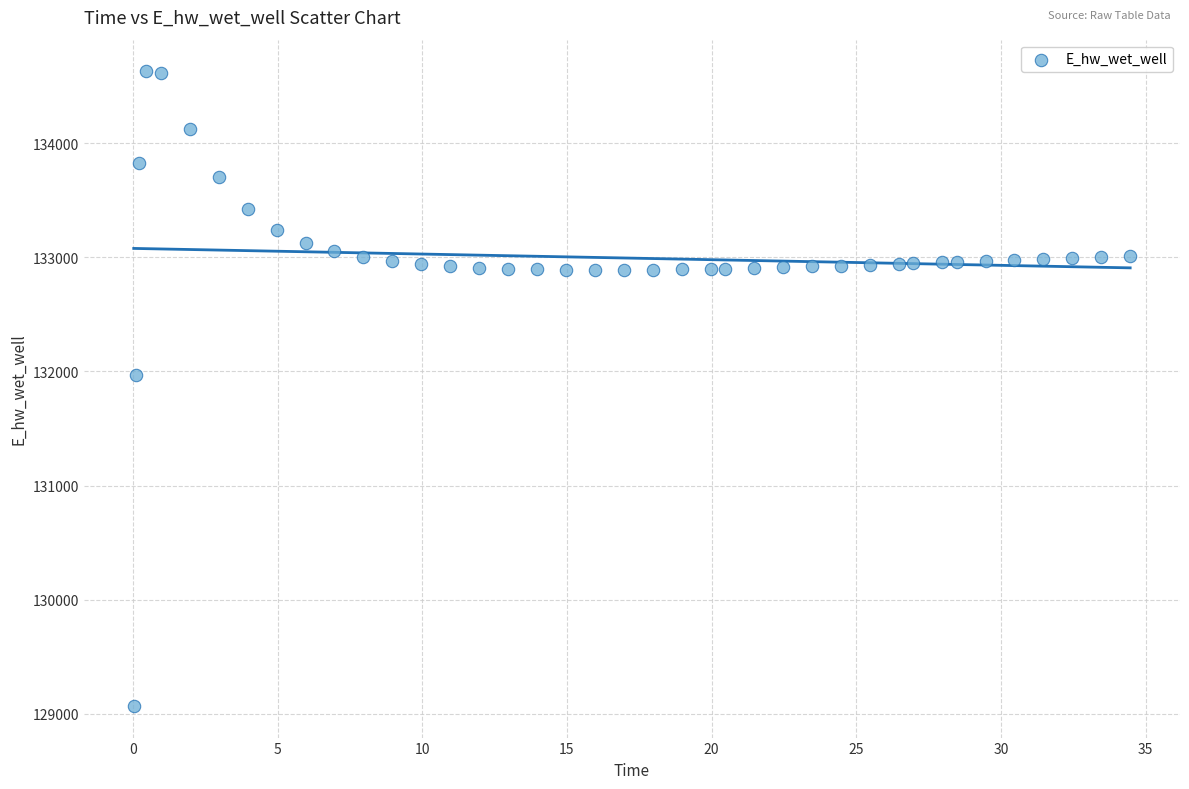

What is the range of X values (max minus min)?

34.4